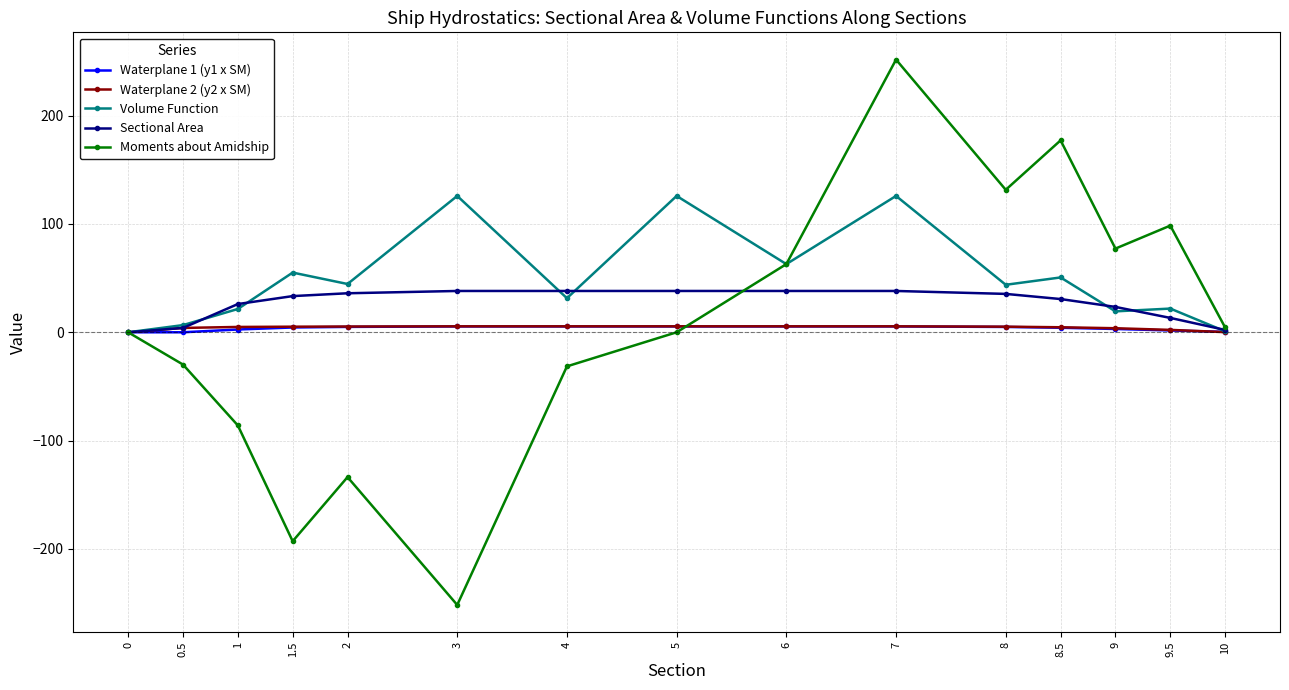

Which series has the largest range (max minus min)?

Moments about Amidship